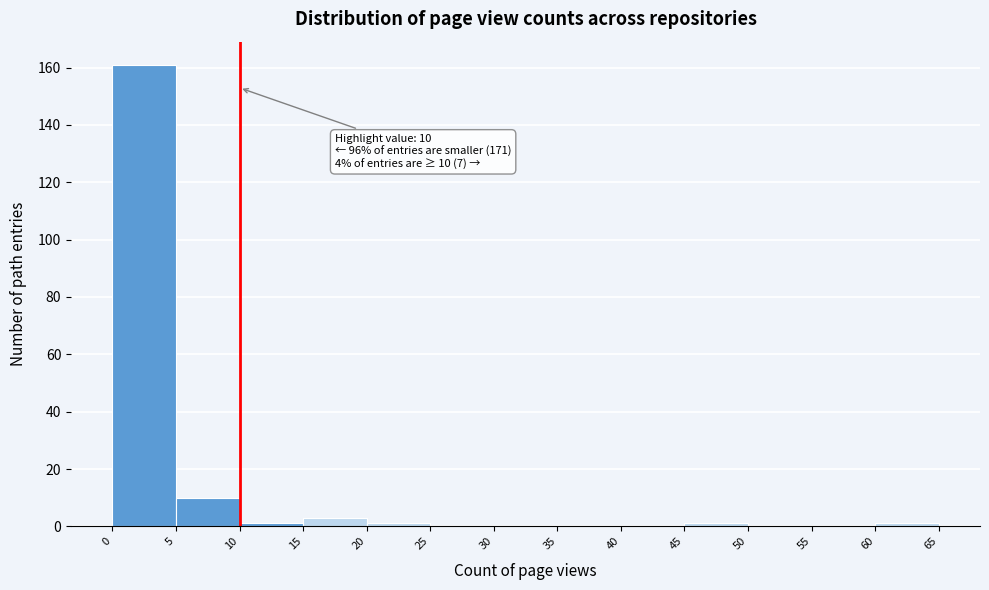

Over which range of the x-axis is the bar tallest?

0 to 5